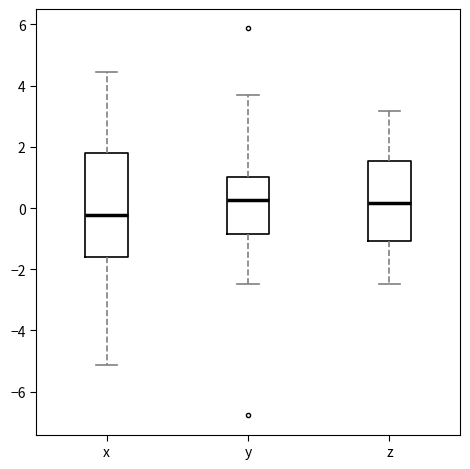

Reading left to right, read every box against the y-axis: the position of its median line, the range the box covers, and the ends of its whiskers. The values are not printed on the chart, so give them approximately, as read against the axis.

x: median -0.2, box -1.6 to 1.8, whiskers -5.2 to 4.4
y: median 0.2, box -0.8 to 1.0, whiskers -2.4 to 3.6
z: median 0.2, box -1.0 to 1.6, whiskers -2.4 to 3.2